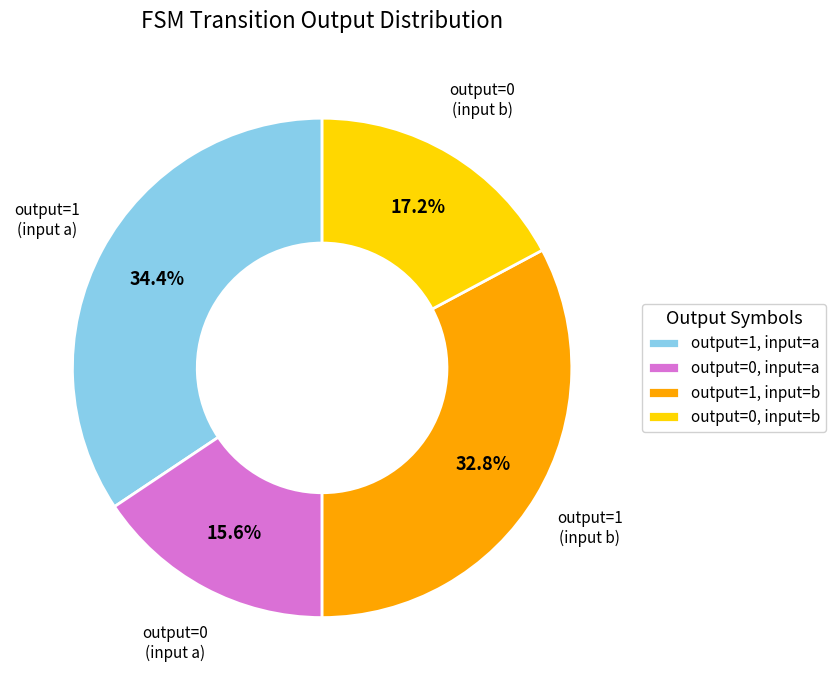

What is the largest slice in the pie chart?

output=1, input=a